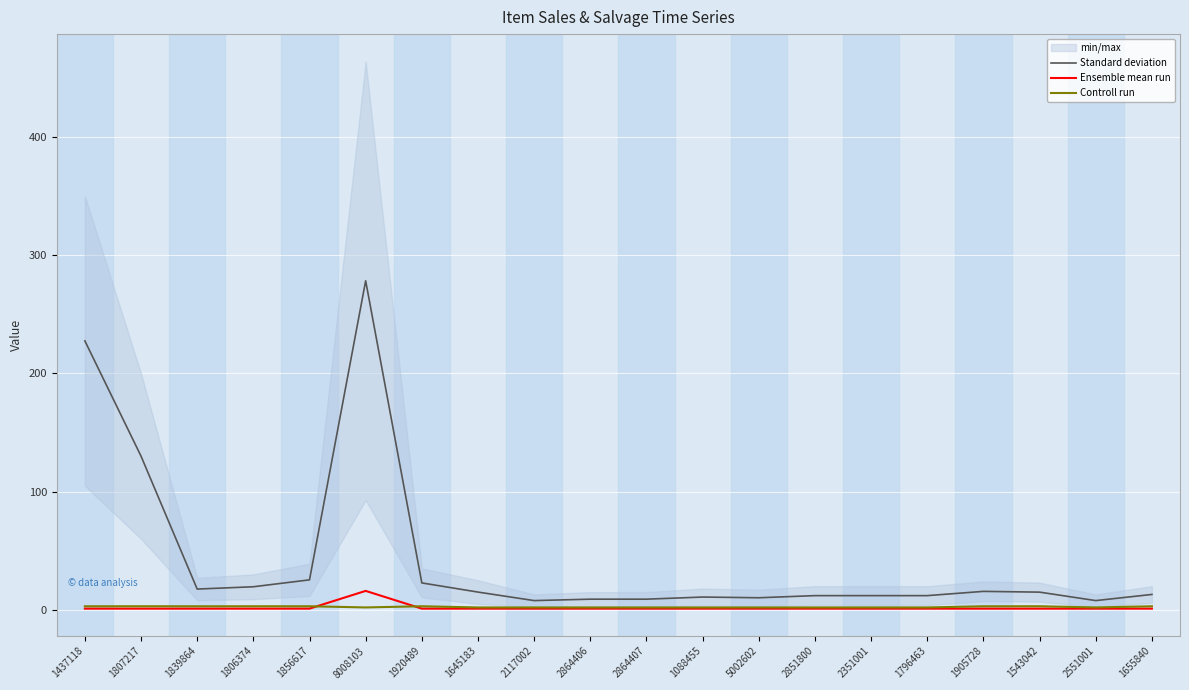

True or false: Controll run has more than 2 points higher than both neighbors.

False